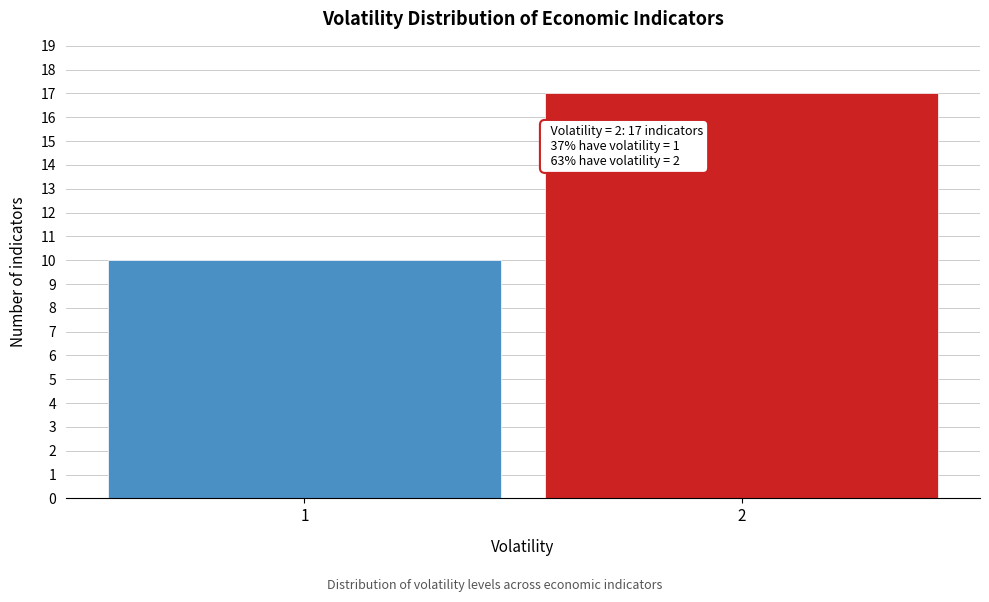

Reading left to right, list all the values displayed in this chart.

1=10	2=17